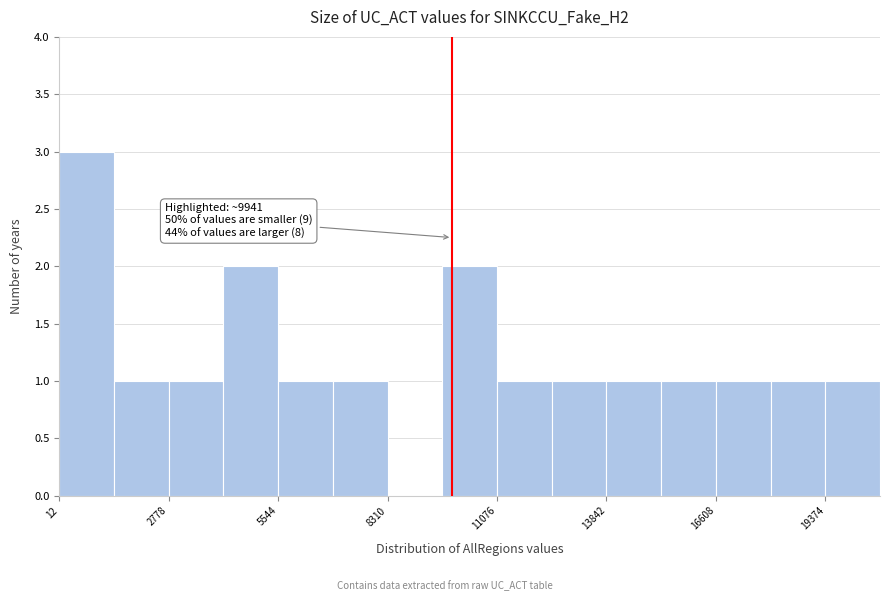

Around what value on the x-axis is the tallest bar? Give the approximate position of its centre, as read against the axis.

500